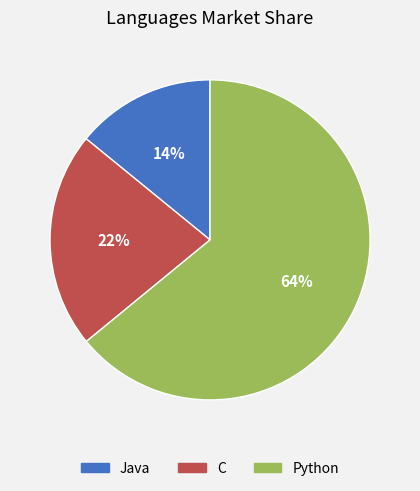

Is it true that C is 34% of the pie?

False